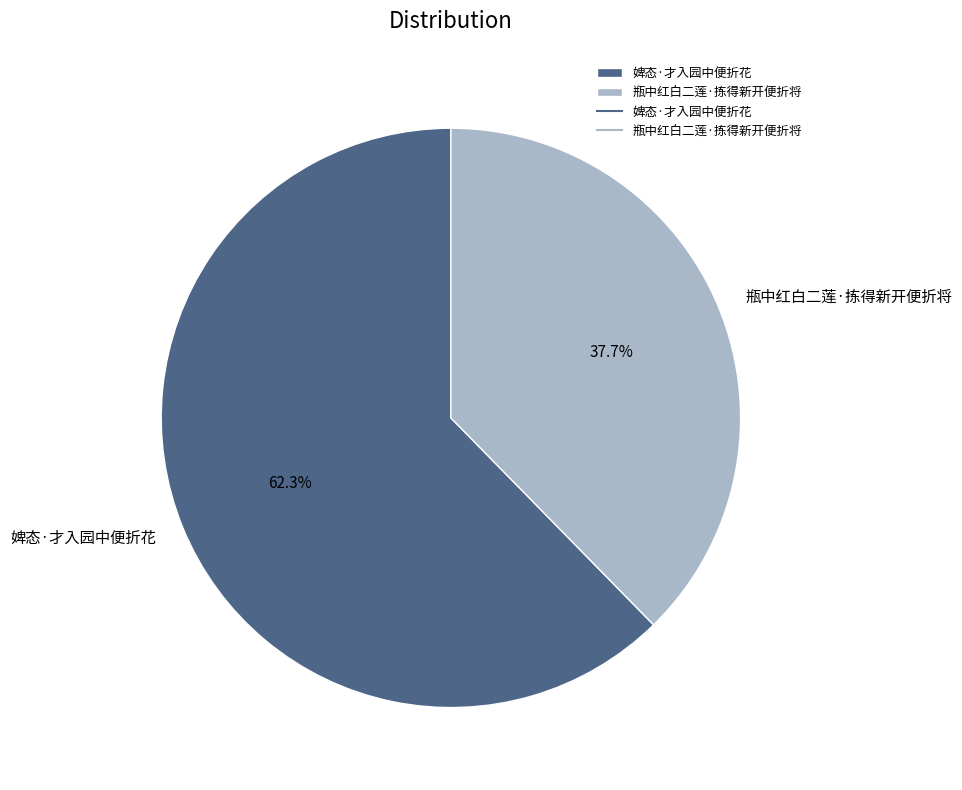

Which category accounts for the majority?

婢态·才入园中便折花